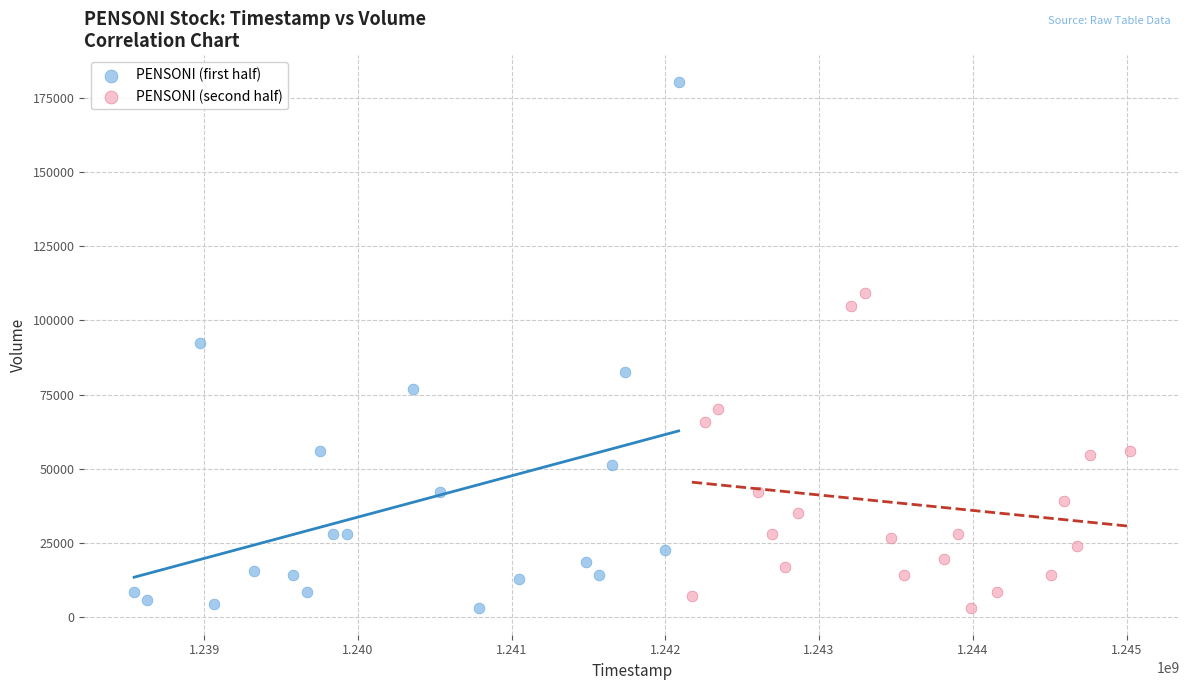

Which series contains the highest Y value?

PENSONI (first half)